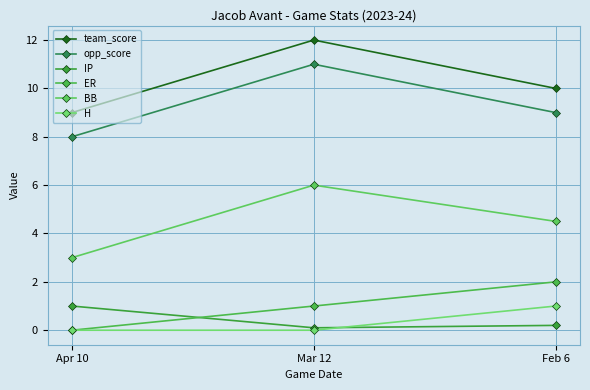

List the series in order of their peak value, highest first.

team_score, opp_score, BB, ER, IP, H